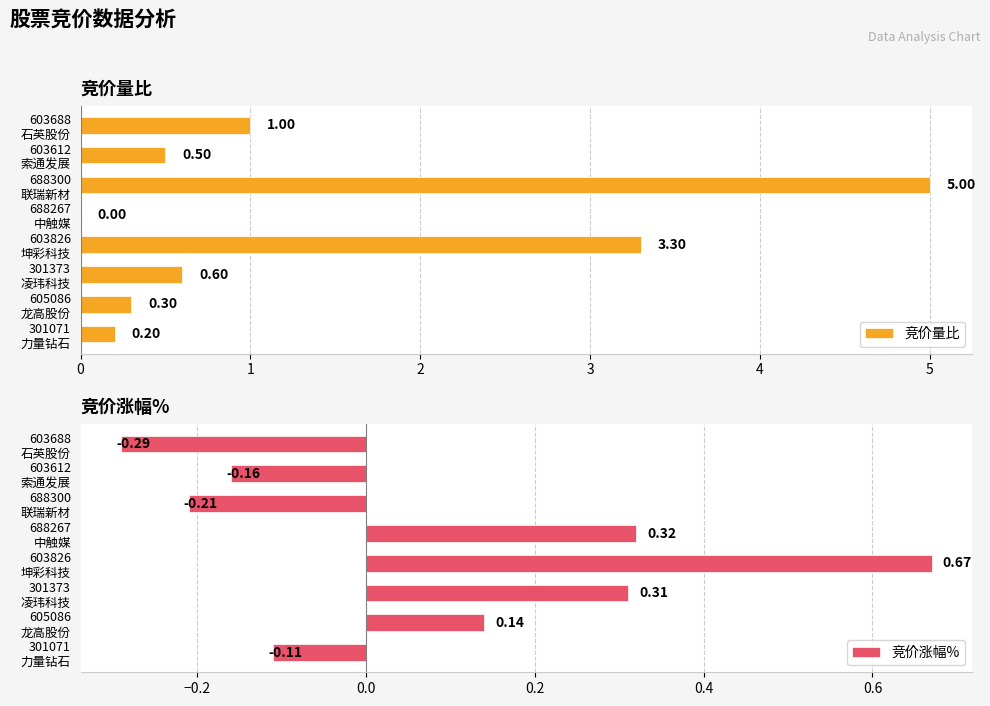

How many values in 竞价涨幅% are above zero?

4